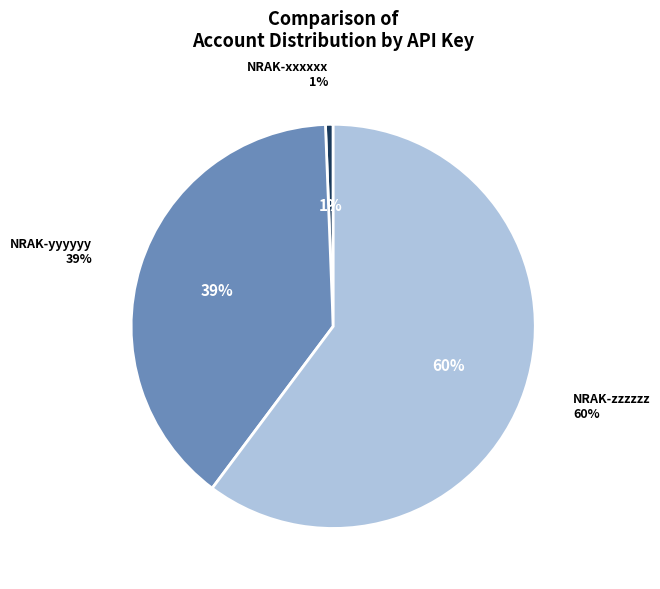

True or false: NRAK-yyyyyy accounts for 39% of the total.

True